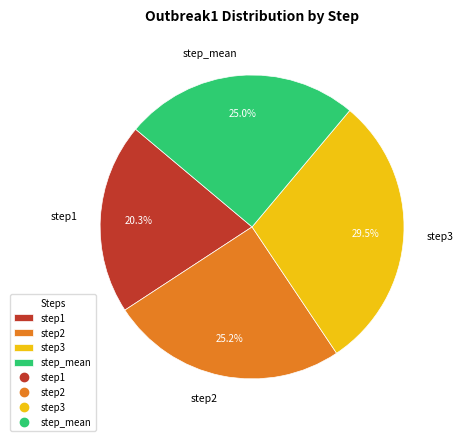

Does step3 account for over 50% of the chart?

No